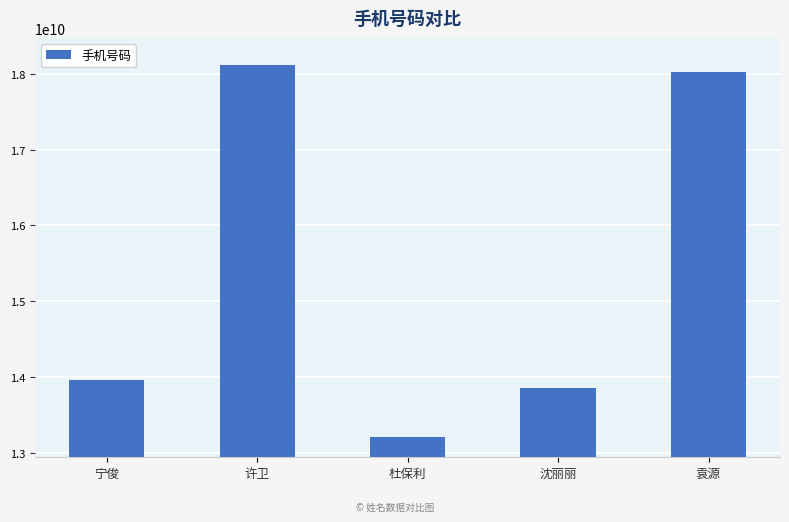

What is the value of the 3rd bar from the left?

13205608765